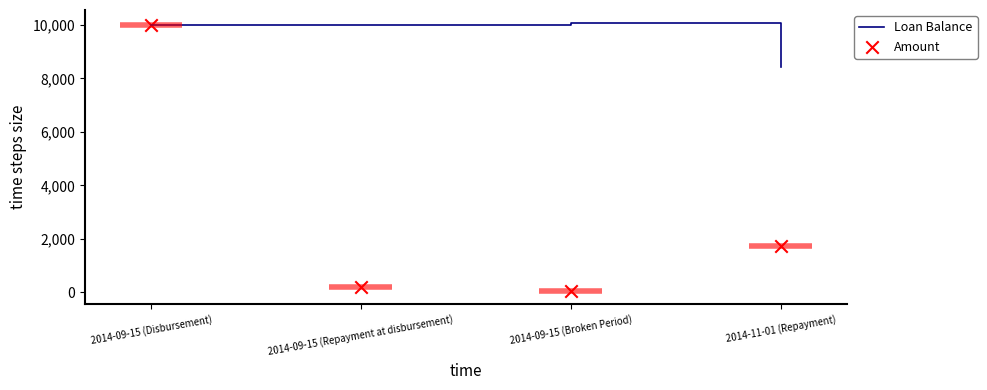

Which series has the widest spread of Y values?

Amount